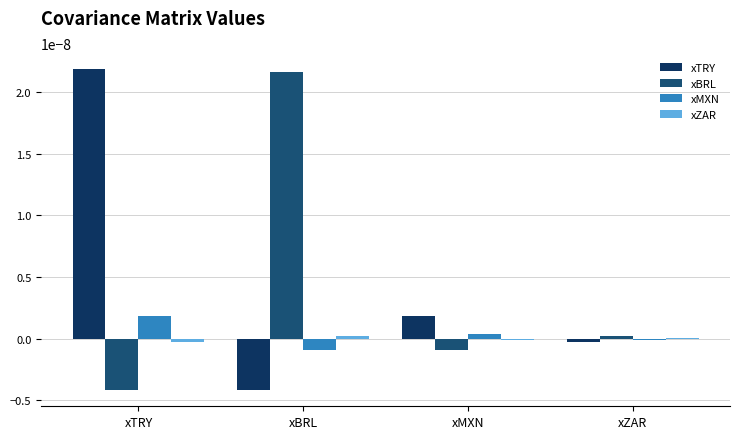

Count the number of categories in the chart.

4